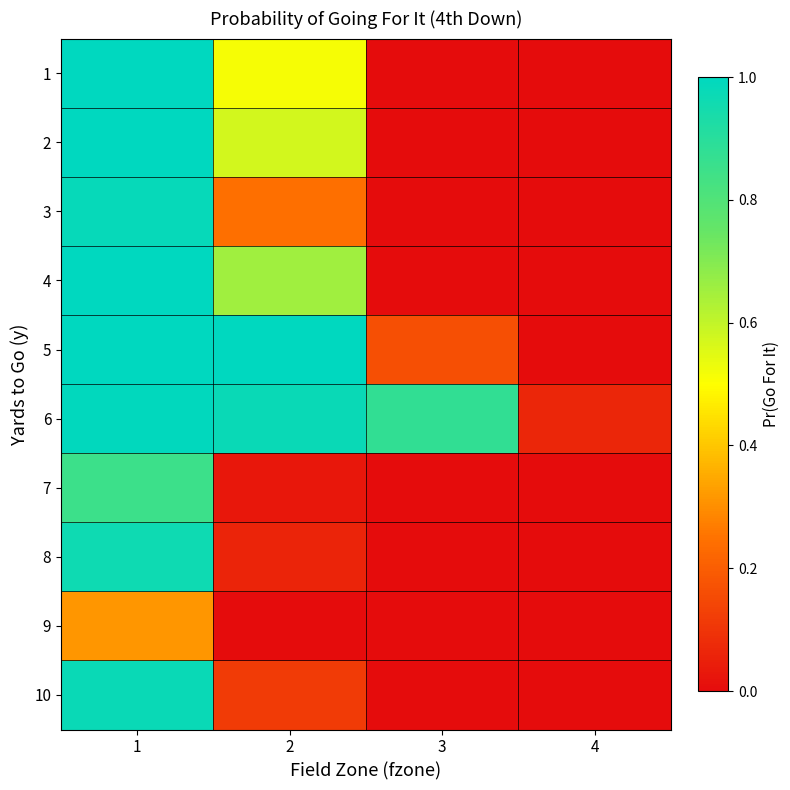

Reading right to left, list all the values displayed in this chart.

1: 4=0.0	3=0.0	2=0.5	1=1.0
2: 4=0.0	3=0.0	2=0.6	1=1.0
3: 4=0.0	3=0.0	2=0.2	1=1.0
4: 4=0.0	3=0.0	2=0.7	1=1.0
5: 4=0.0	3=0.2	2=1.0	1=1.0
6: 4=0.1	3=0.9	2=1.0	1=1.0
7: 4=0.0	3=0.0	2=0.0	1=0.8
8: 4=0.0	3=0.0	2=0.1	1=1.0
9: 4=0.0	3=0.0	2=0.0	1=0.3
10: 4=0.0	3=0.0	2=0.1	1=1.0